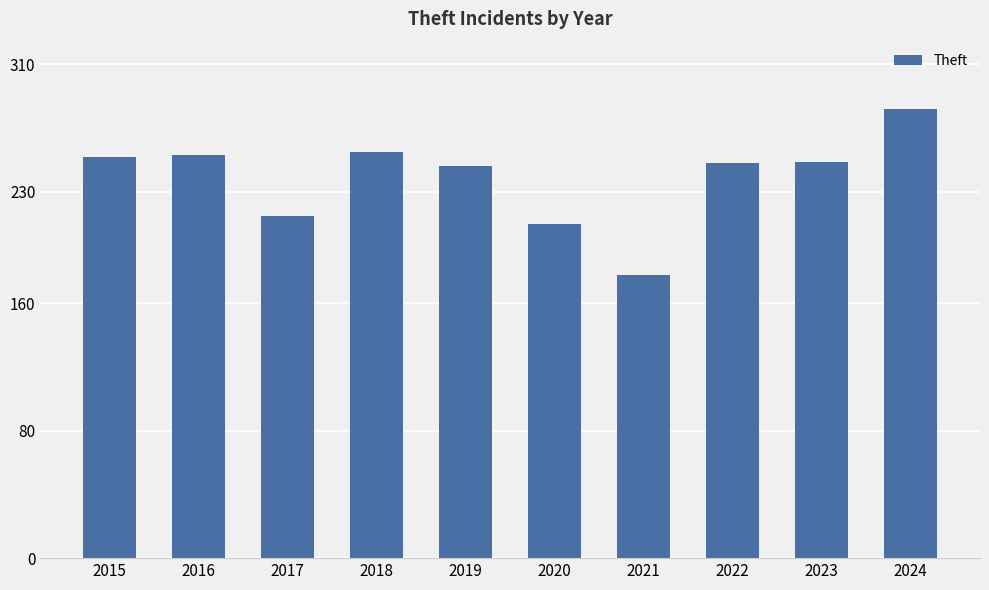

What is the ratio of the value at 2023 to the value at 2019?

1.0